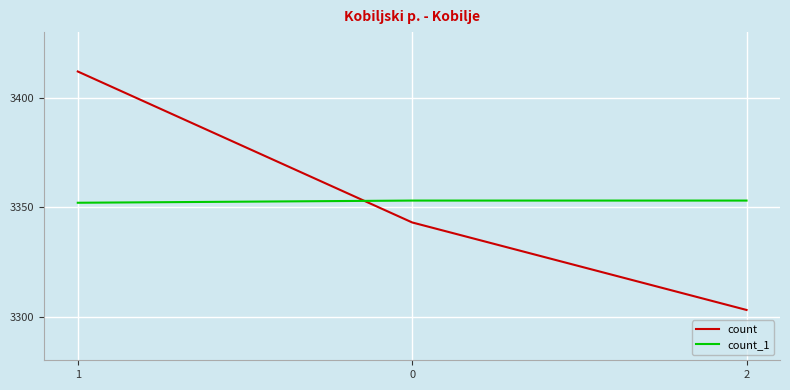

What is the minimum value shown in the chart?

3303